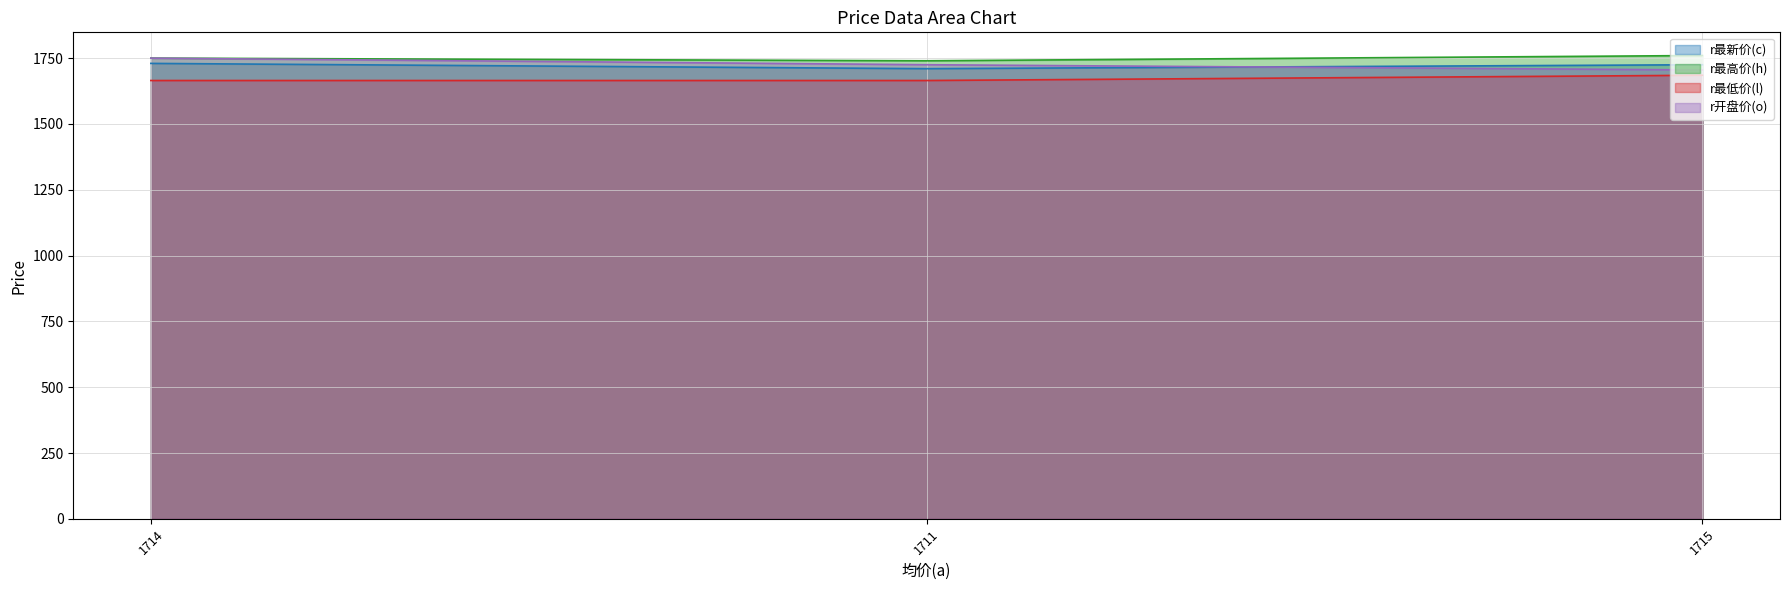

Which category has the highest value in the r最新价(c) series?

1714